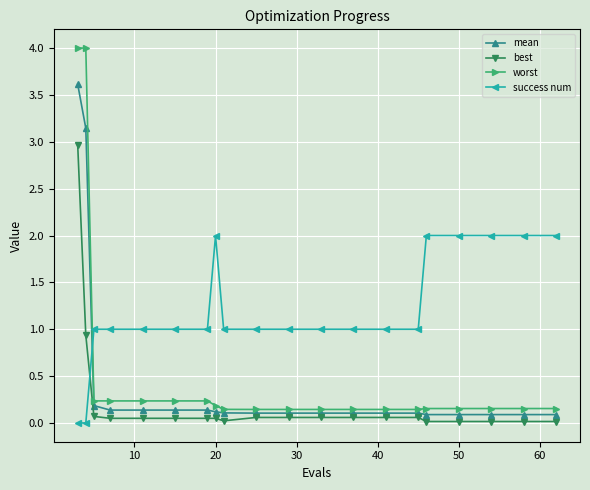

Which series has the widest spread of values?

worst